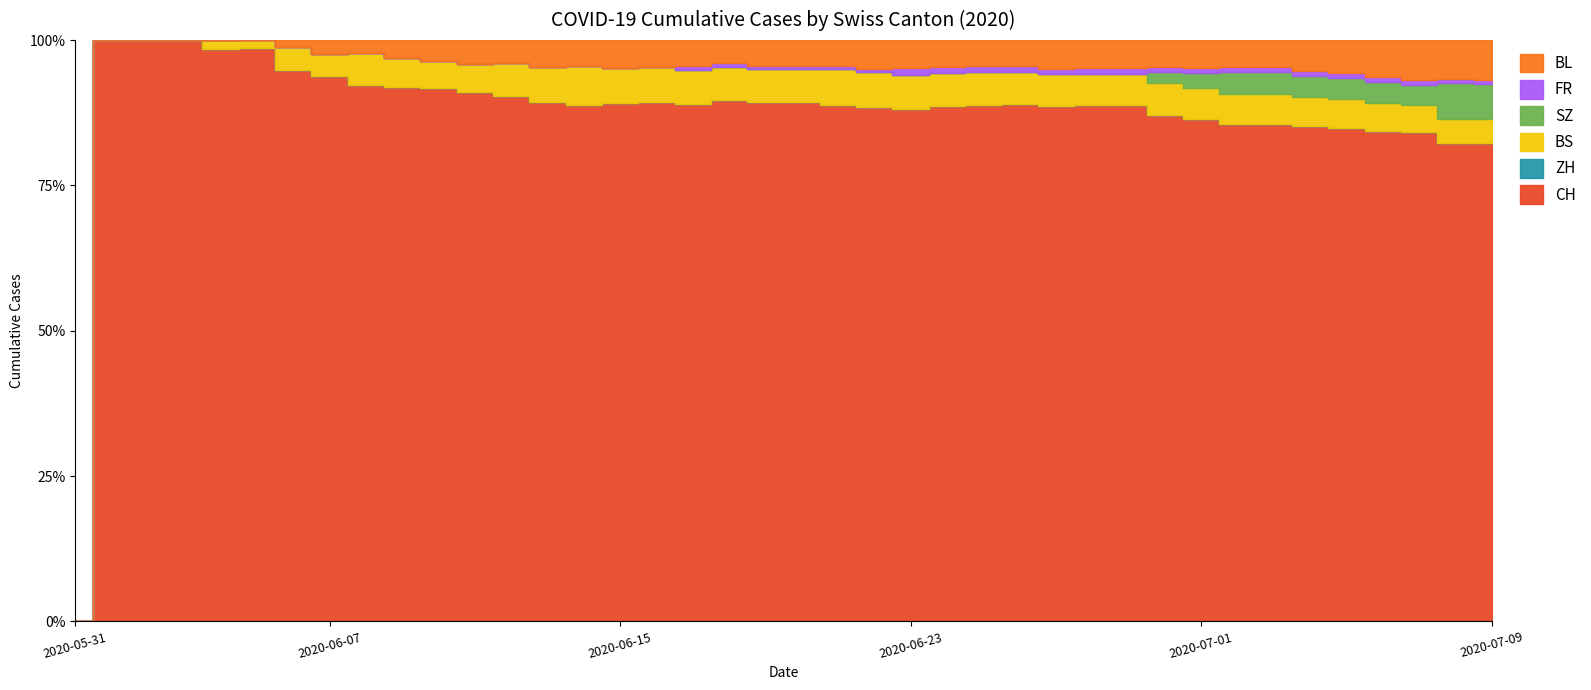

Reading left to right, transcribe all the data shown in this chart.

CH: 0	1	38	51	66	70	74	76	84	91	100	111	113	117	119	131	135	137	156	159	159	160	162	163	173	176	178	181	182	184	188	197	201	202	207	208	210	218	231	237
ZH: 0	0	0	0	0	0	0	0	0	0	0	0	0	0	0	0	0	0	0	0	0	0	0	0	0	0	0	0	0	0	0	0	0	0	0	0	0	0	0	0
BS: 0	0	0	0	1	1	3	3	5	5	5	6	7	8	9	9	9	9	10	10	10	11	11	11	11	11	11	11	11	11	12	12	12	12	12	12	12	12	12	12
SZ: 0	0	0	0	0	0	0	0	0	0	0	0	0	0	0	0	0	0	0	0	0	0	0	0	0	0	0	0	0	0	4	6	9	9	9	9	9	9	17	17
FR: 0	0	0	0	0	0	0	0	0	0	0	0	0	0	0	0	0	1	1	1	1	1	1	2	2	2	2	2	2	2	2	2	2	2	2	2	2	2	2	2
BL: 0	0	0	0	0	0	1	2	2	3	4	5	5	6	6	7	7	7	7	8	8	8	9	9	9	9	9	10	10	10	10	11	11	11	13	14	16	18	19	20